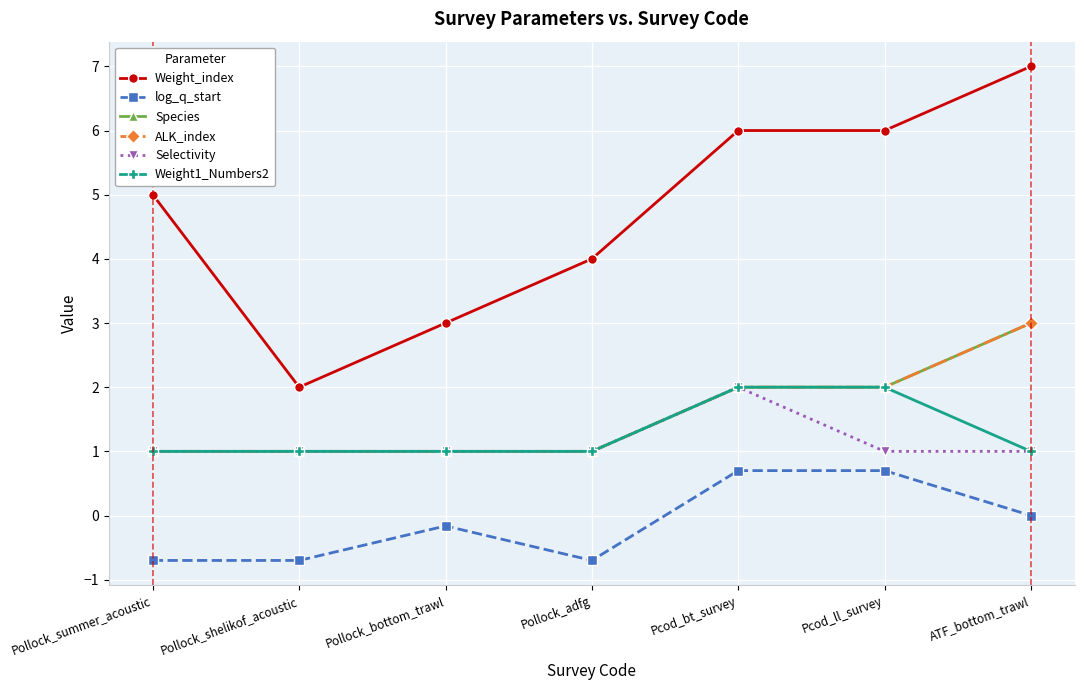

Is this an area chart (filled region under the line)?

No